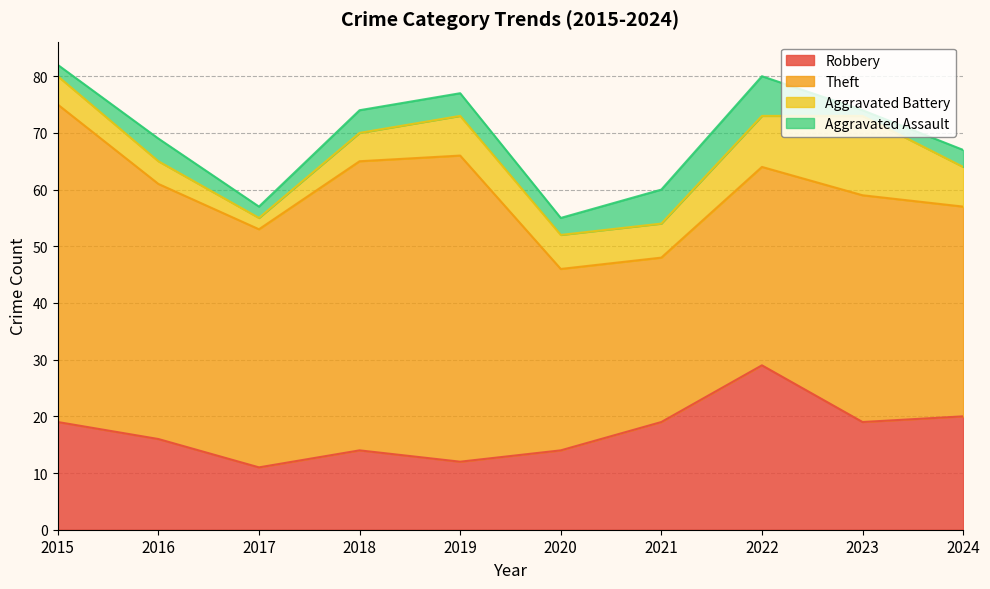

How many lines are shown in the chart?

4